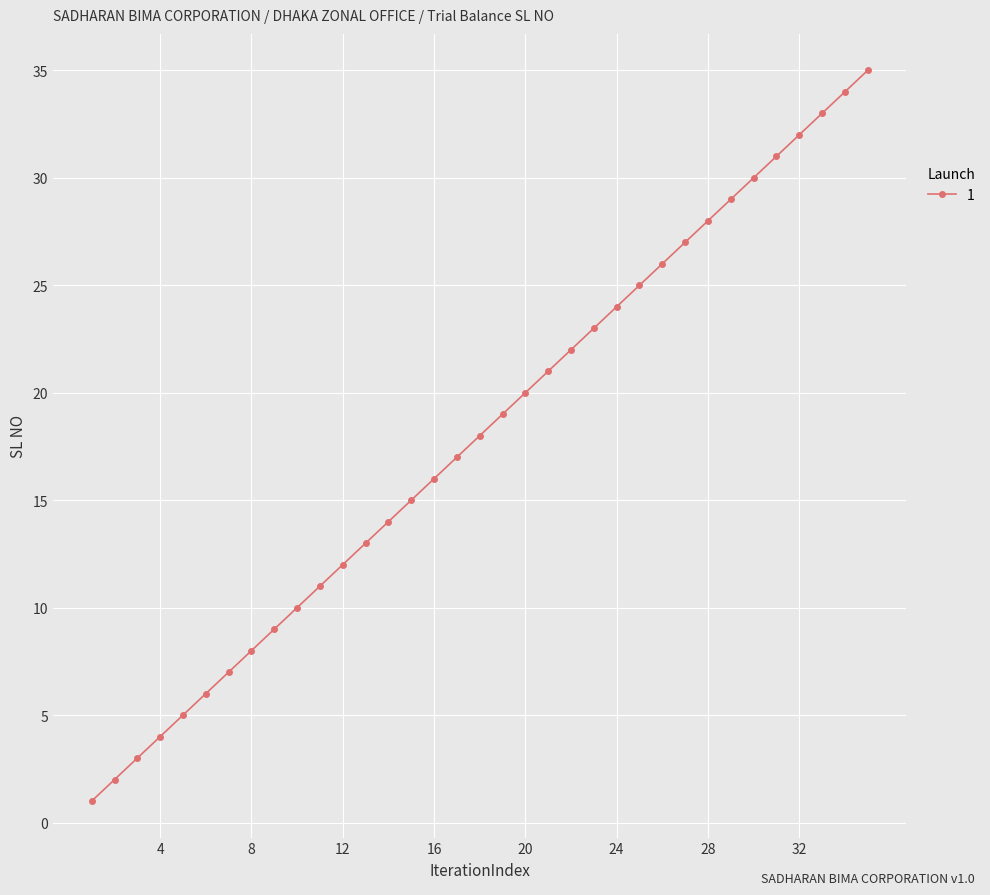

True or false: there are more than 2 points higher than both neighbors.

False